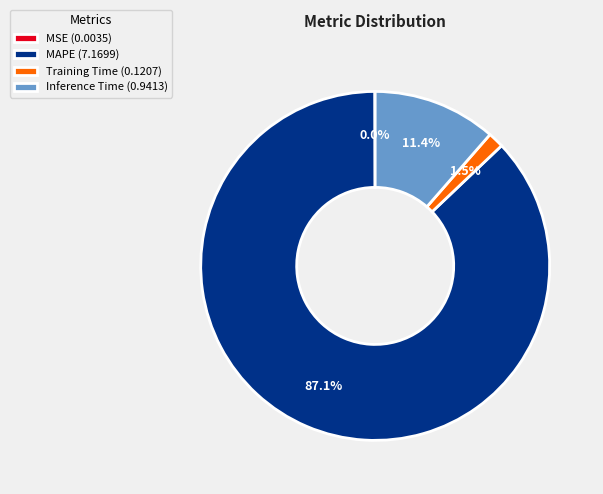

Which slice represents more than half of the pie?

MAPE (7.1699)